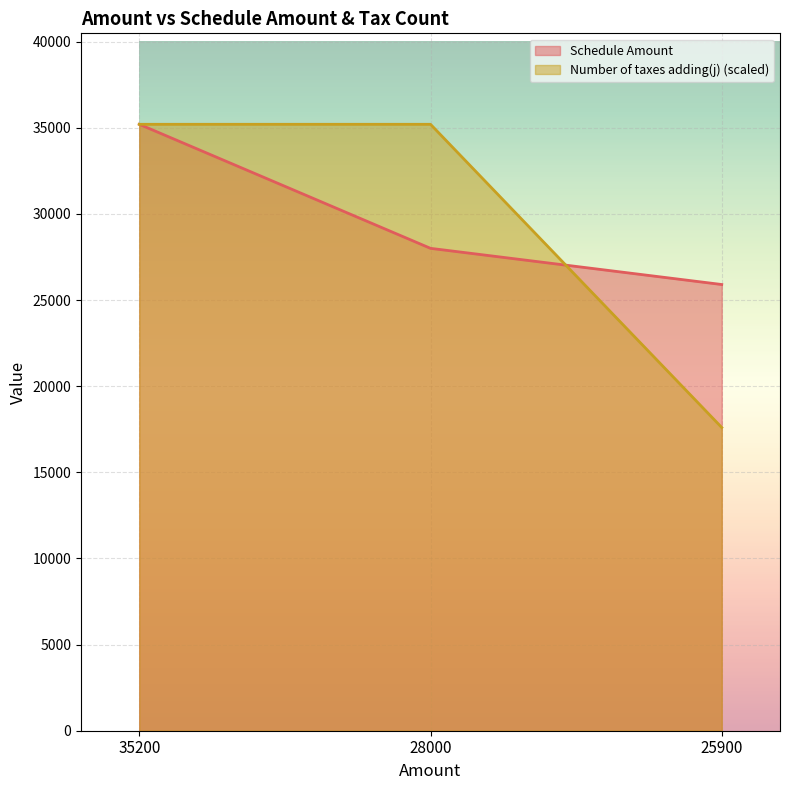

The Number of taxes adding(j) series shows 35200 at 28000. True or false?

True